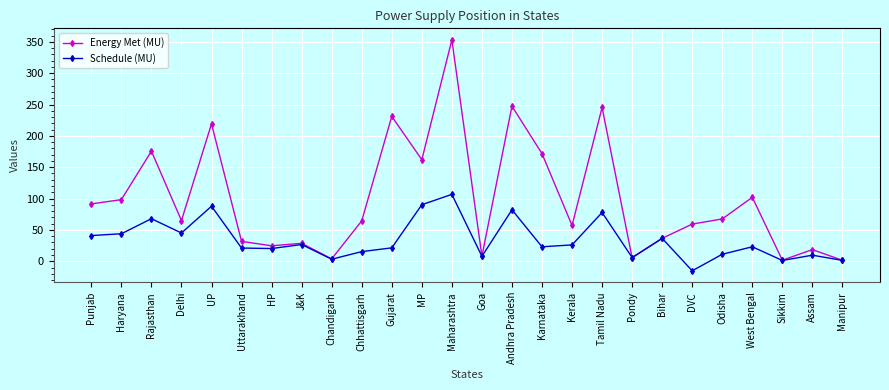

Count the number of categories in the chart.

26